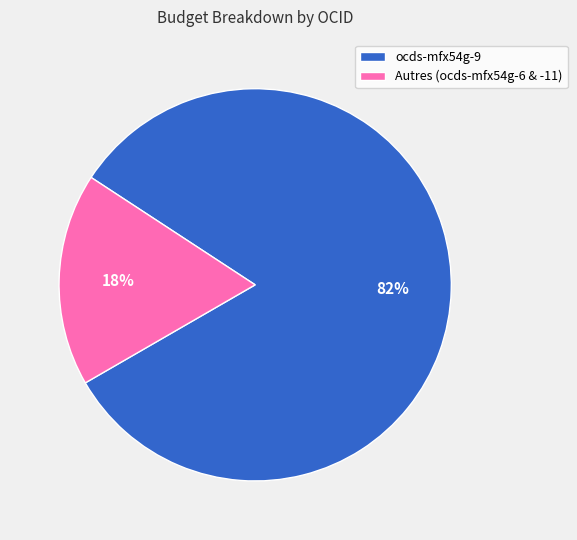

Is there a majority slice in this chart?

Yes